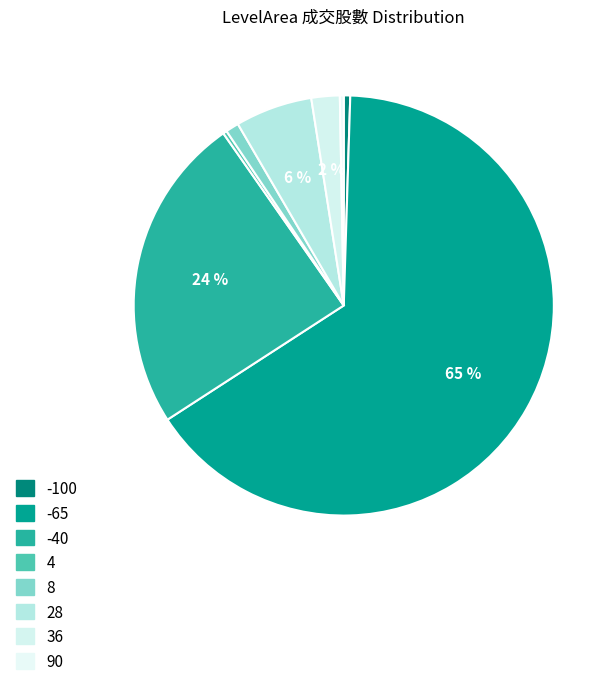

Rank the categories by value from highest to lowest.

-65, -40, 28, 36, 8, -100, 4, 90